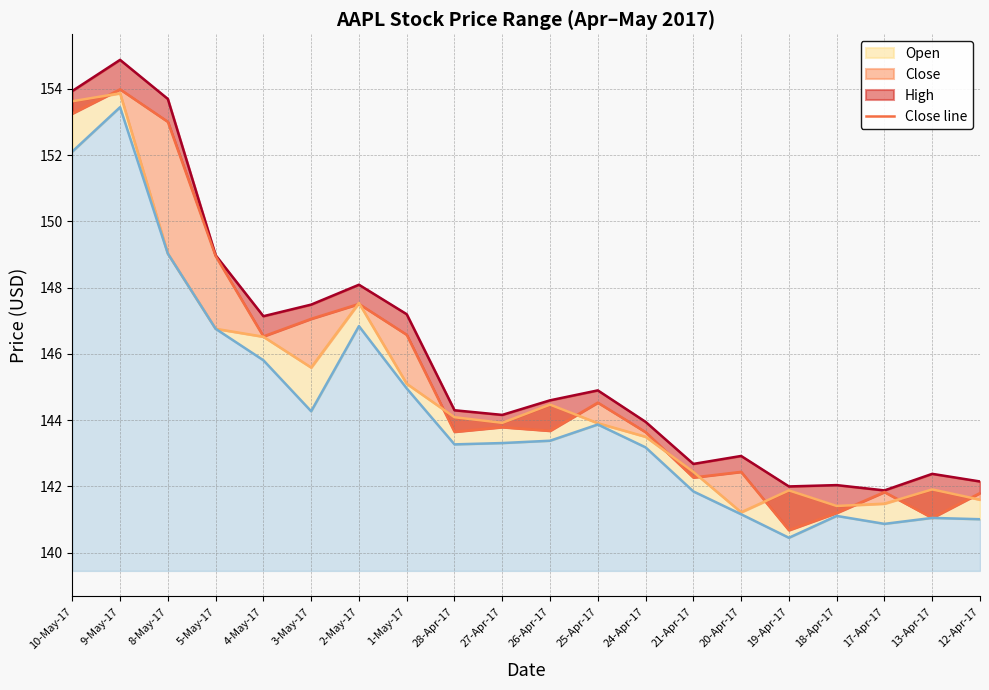

What is the minimum value shown in the chart?

140.4